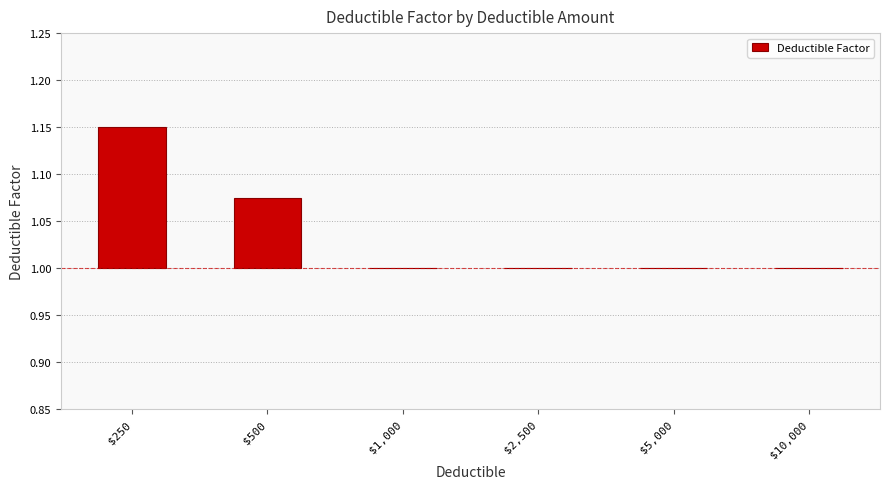

Count the number of data series in this chart.

1